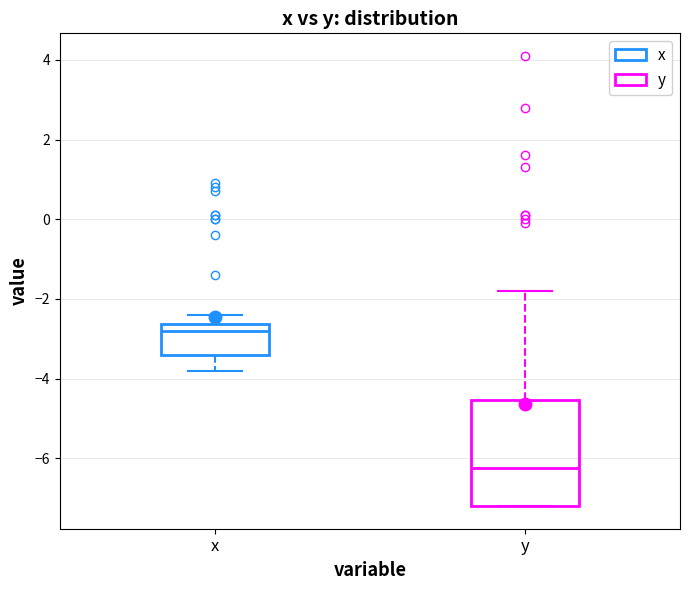

Where does the median line of the box for y sit on the y-axis? The values are not printed on the chart, so give them approximately, as read against the axis.

-6.2